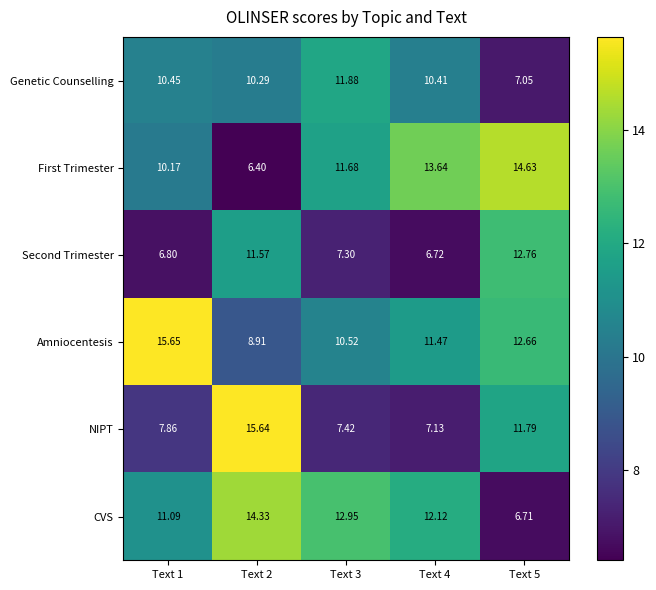

What is the spread (max minus min) of values at Text 4?

6.9